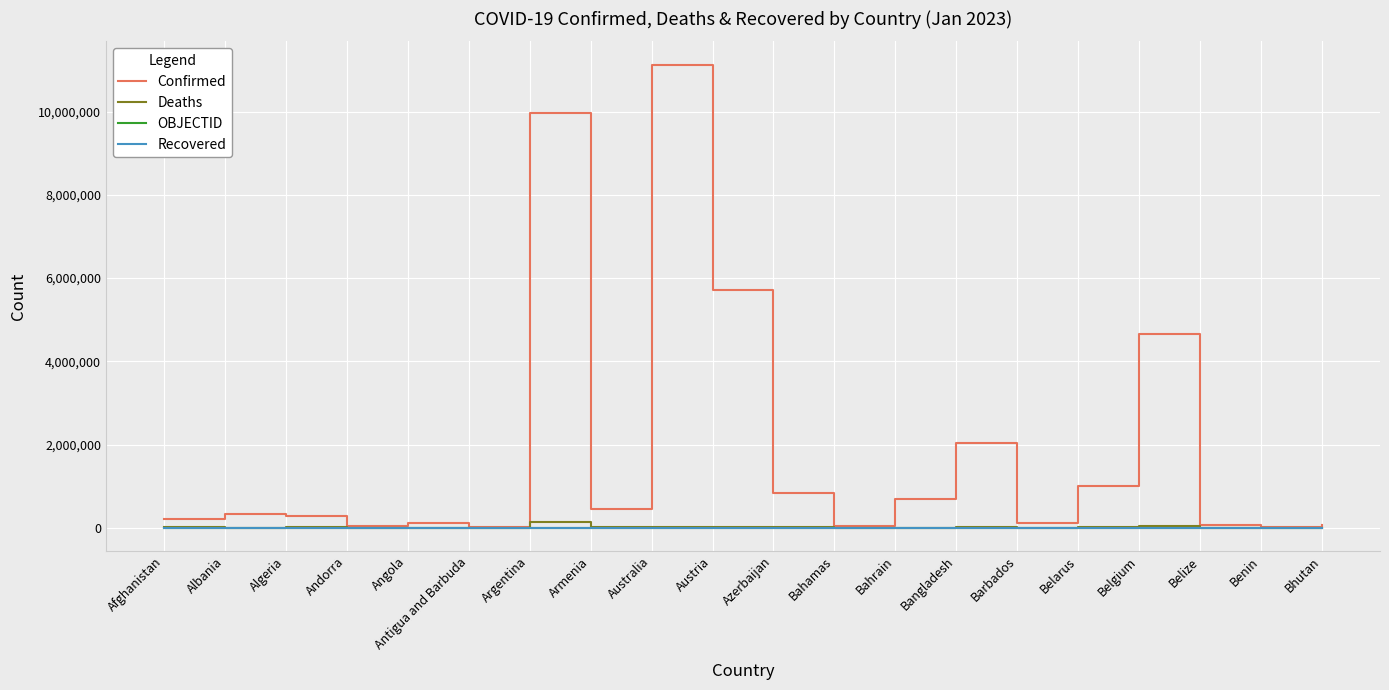

Which series has the widest spread of values?

Confirmed